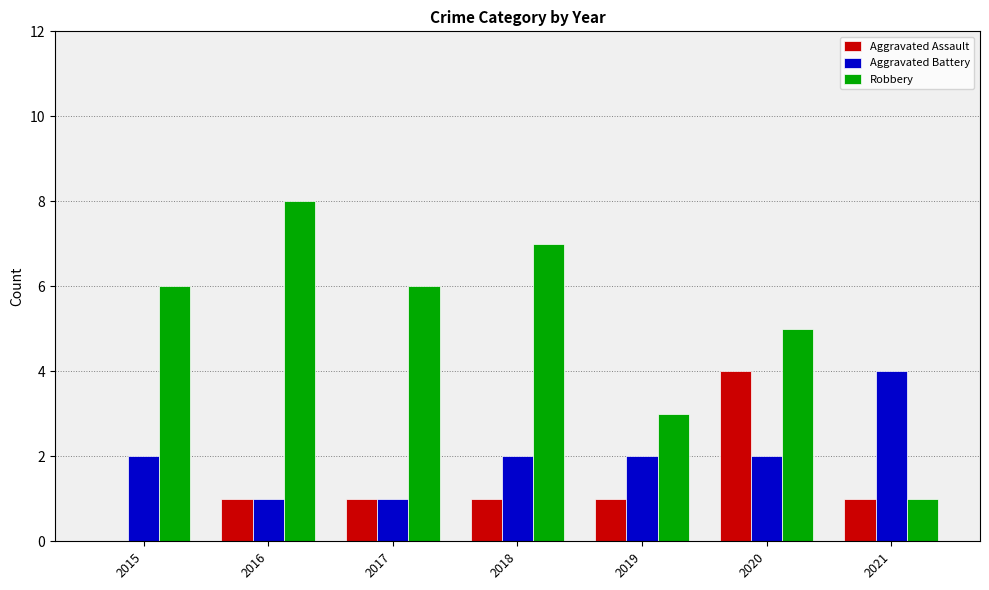

At which category does the chart reach its peak across all series?

2016